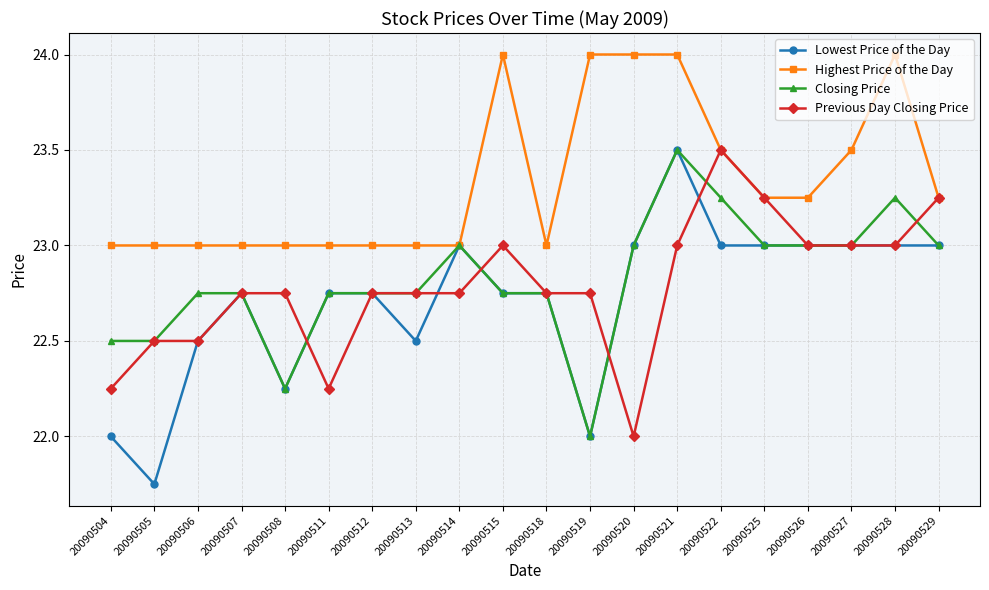

True or false: Closing Price has a value of 13.9 at 20090527.

False